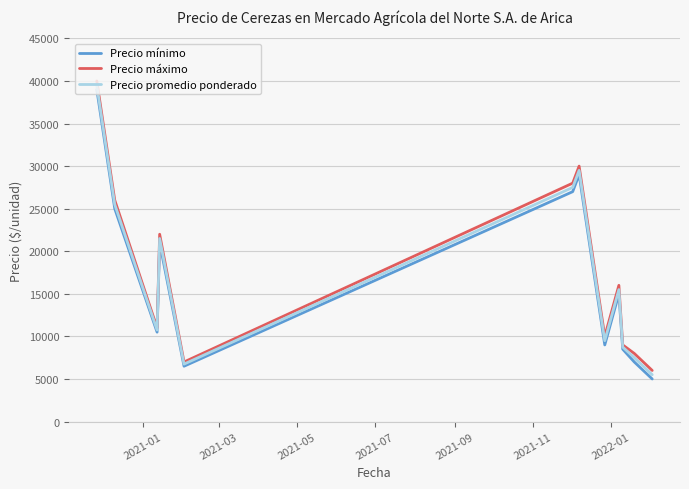

What is the highest value of the Precio mínimo series?

39000